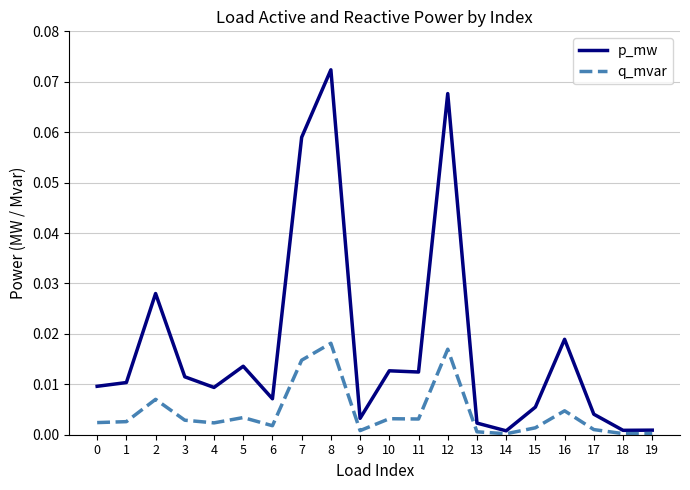

True or false: p_mw has a value of 0.0 at 10.

True